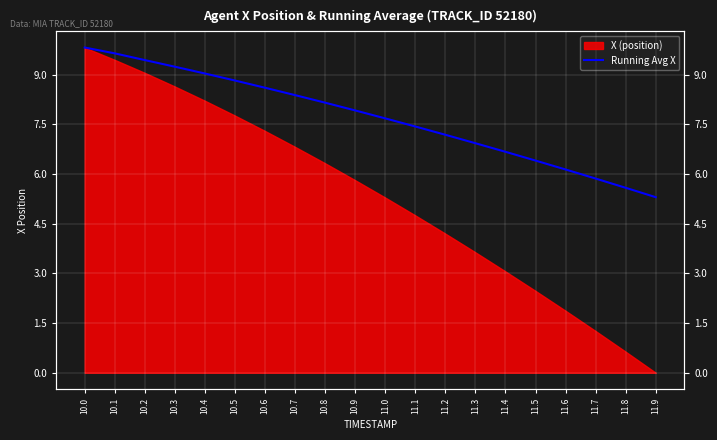

True or false: there are more than 1 points higher than both neighbors.

False